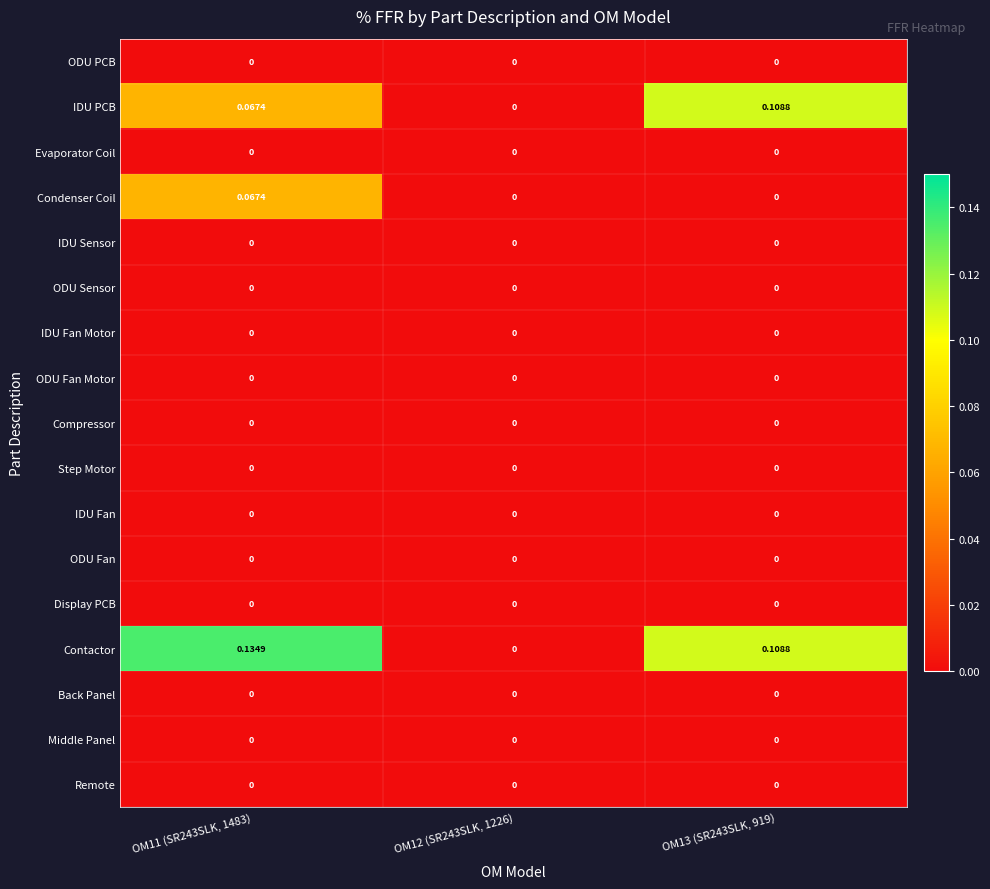

Which series has the largest total across all categories?

Contactor